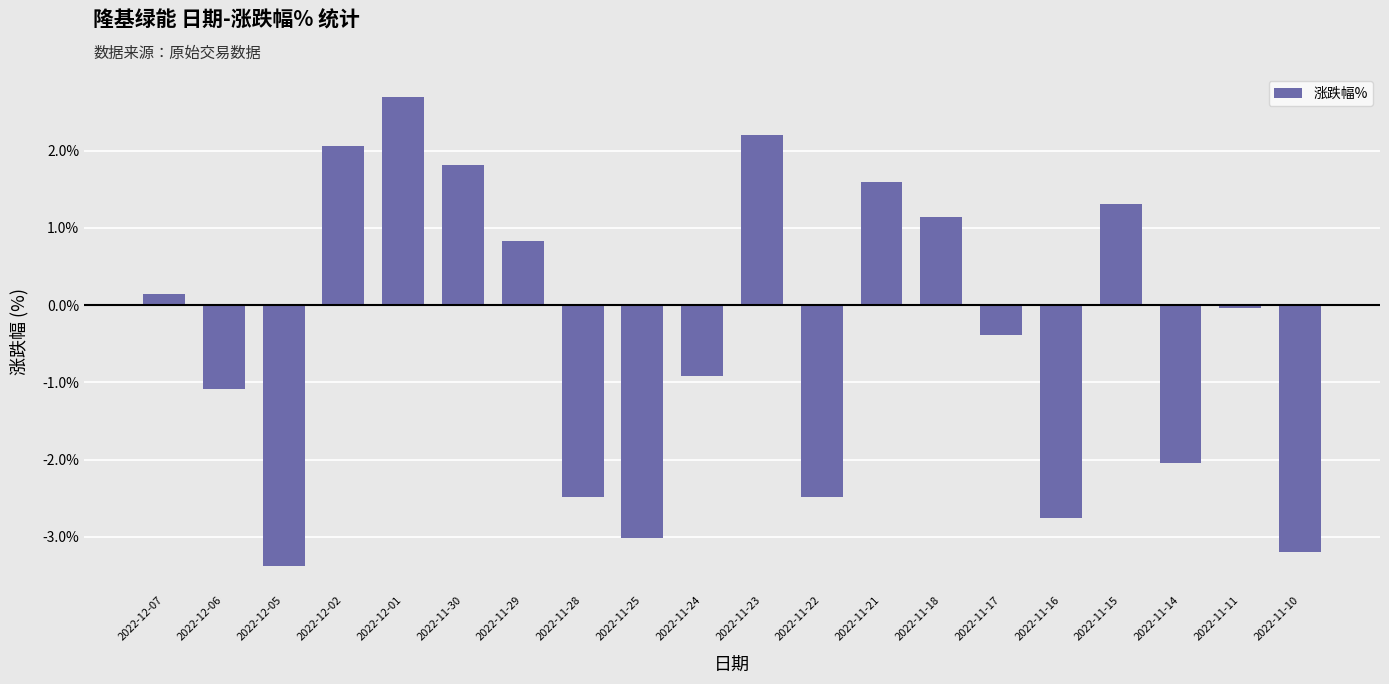

What is the label of the 8th bar from the left?

2022-11-28